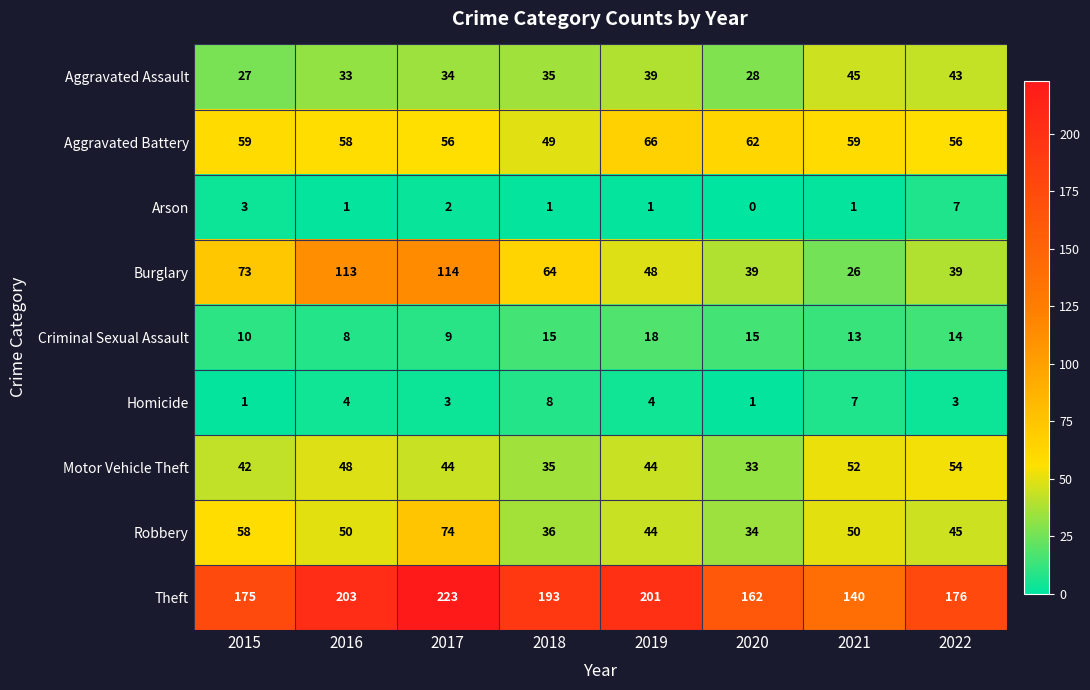

The value of Motor Vehicle Theft at 2022 is 29. True or false?

False